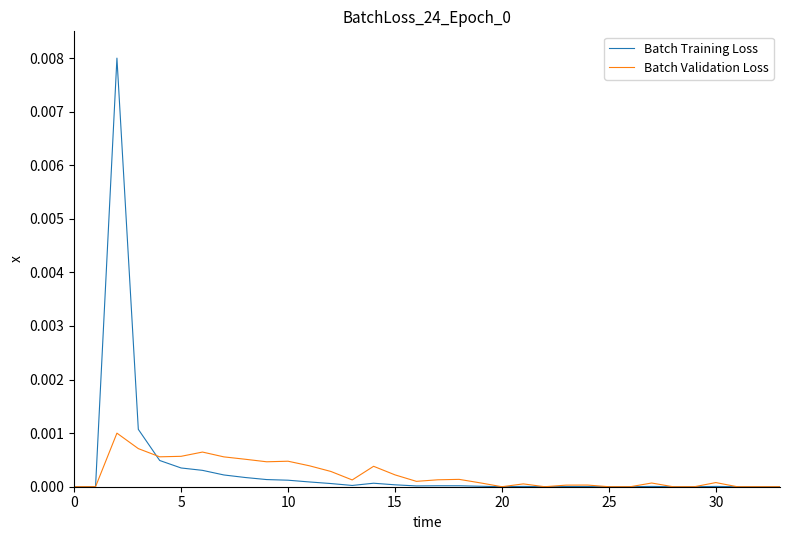

List the series in order of their peak value, highest first.

Batch Training Loss, Batch Validation Loss